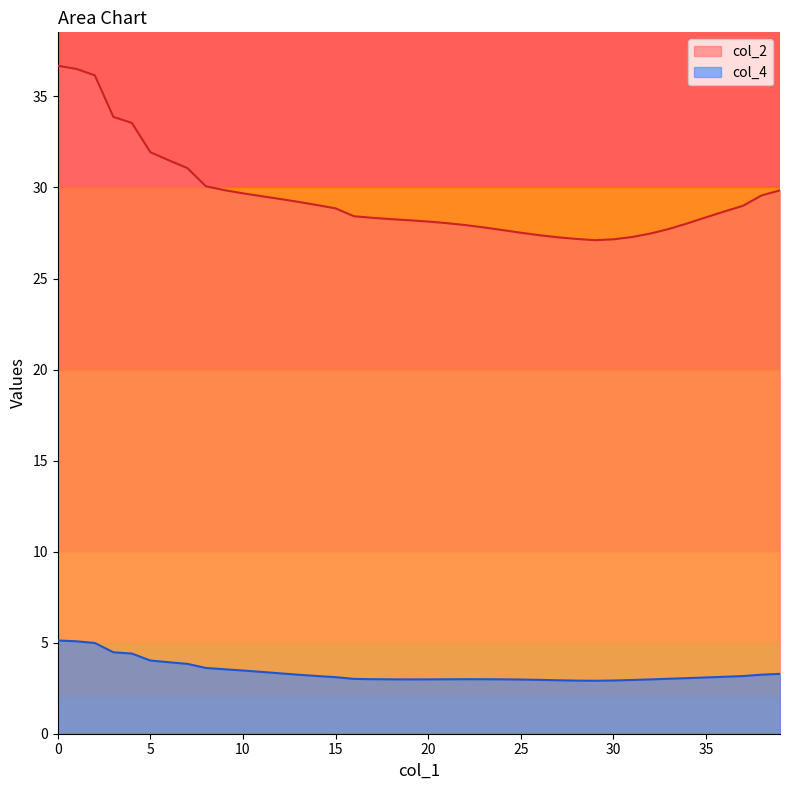

Reading left to right, list all the values displayed in this chart.

col_2: 36.7	36.5	36.2	33.9	33.5	31.9	31.5	31.1	30.1	29.9	29.7	29.5	29.4	29.2	29.0	28.9	28.4	28.3	28.3	28.2	28.1	28.0	27.9	27.8	27.7	27.5	27.4	27.3	27.2	27.1	27.2	27.3	27.5	27.7	28.0	28.4	28.7	29.0	29.6	29.8
col_4: 5.1	5.1	5.0	4.5	4.4	4.0	3.9	3.8	3.6	3.5	3.5	3.4	3.3	3.2	3.2	3.1	3.0	3.0	3.0	3.0	3.0	3.0	3.0	3.0	3.0	3.0	3.0	2.9	2.9	2.9	2.9	3.0	3.0	3.0	3.1	3.1	3.1	3.2	3.2	3.3